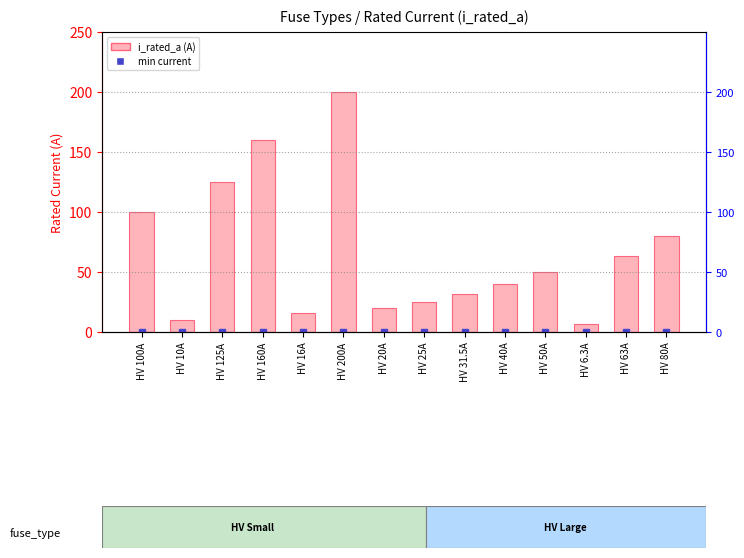

How many data points are less than 50?

7